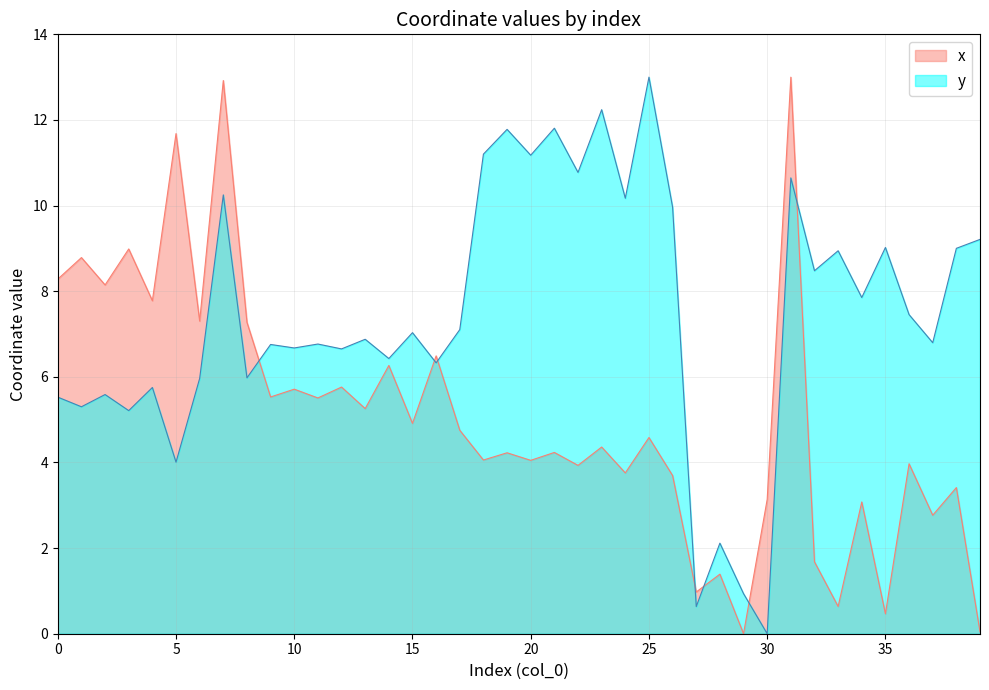

How many categories are shown in the chart?

40